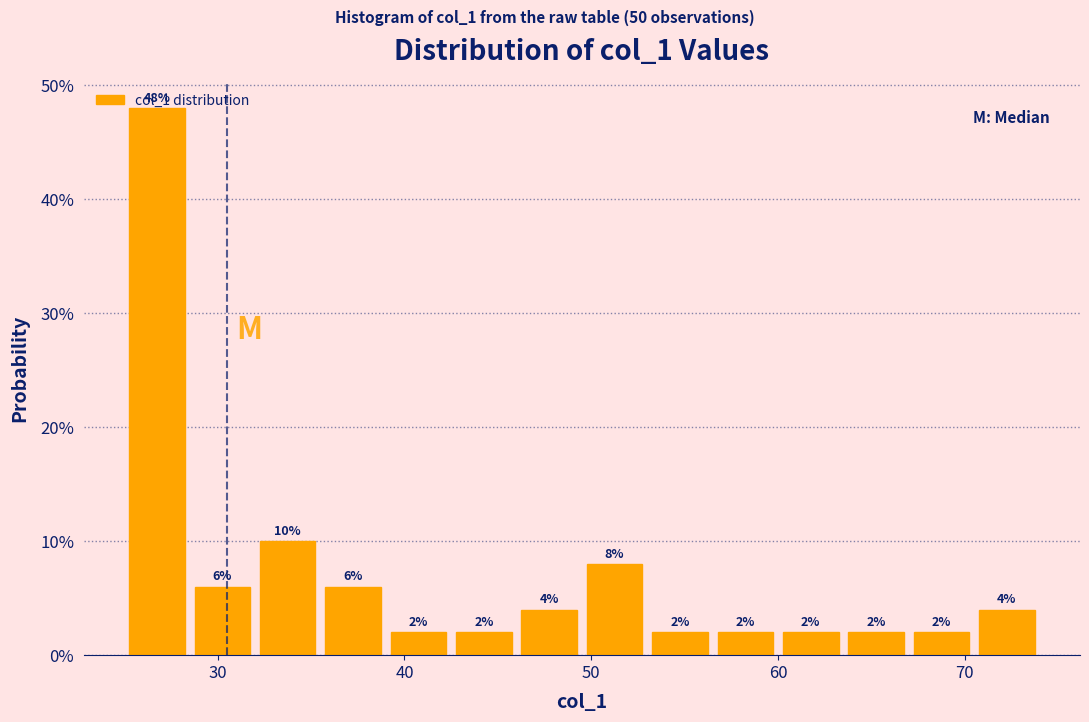

Around what value on the x-axis is the tallest bar? Give the approximate position of its centre, as read against the axis.

27